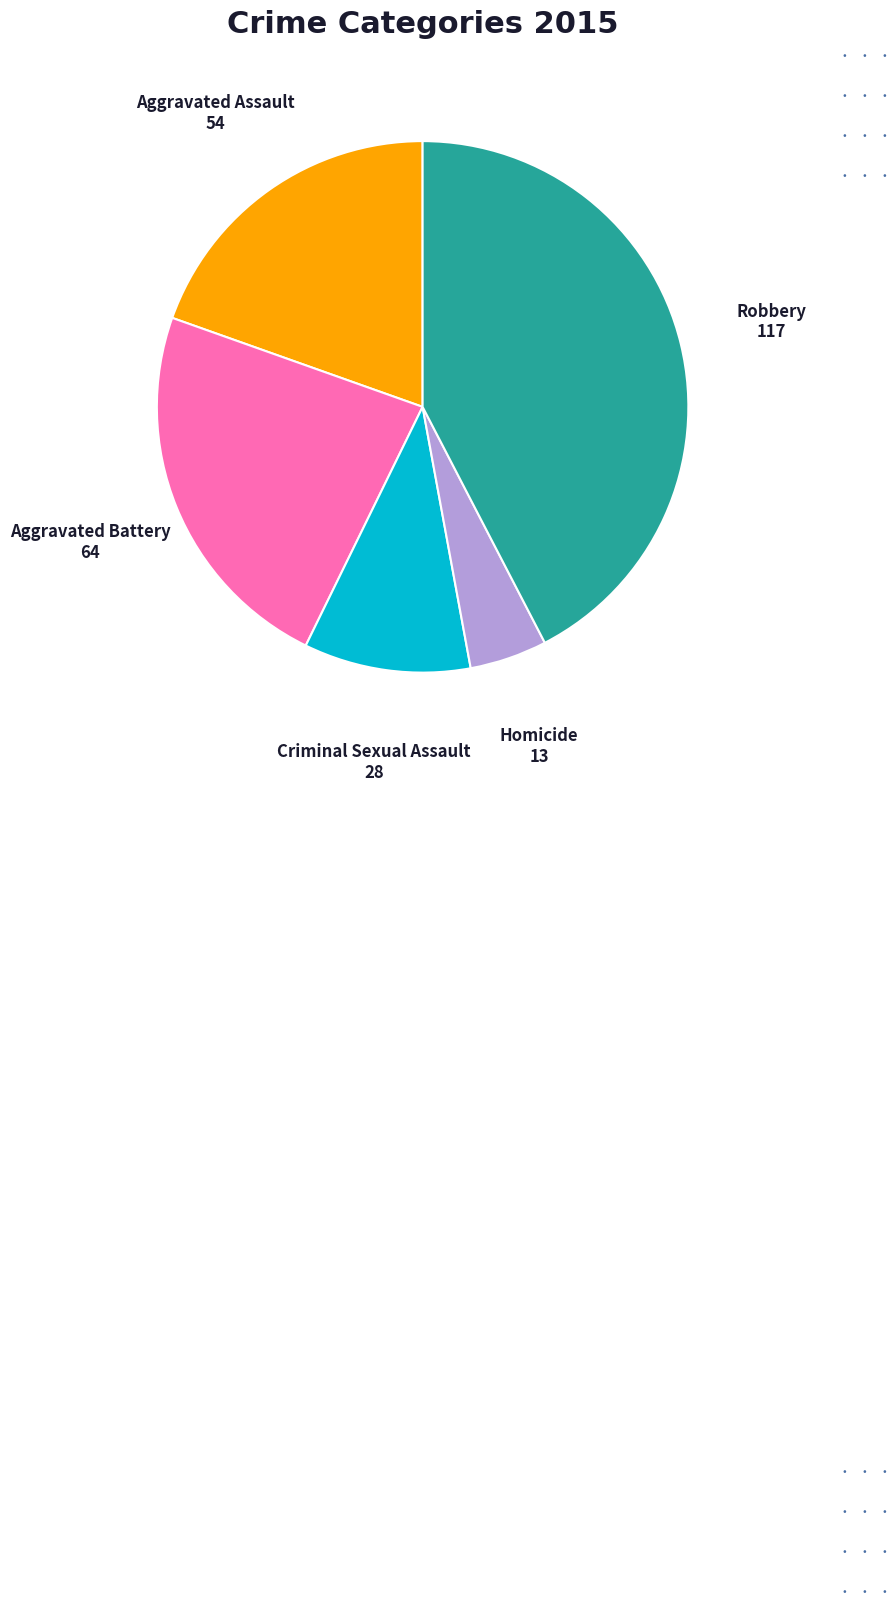

Count the number of slices in the pie.

5